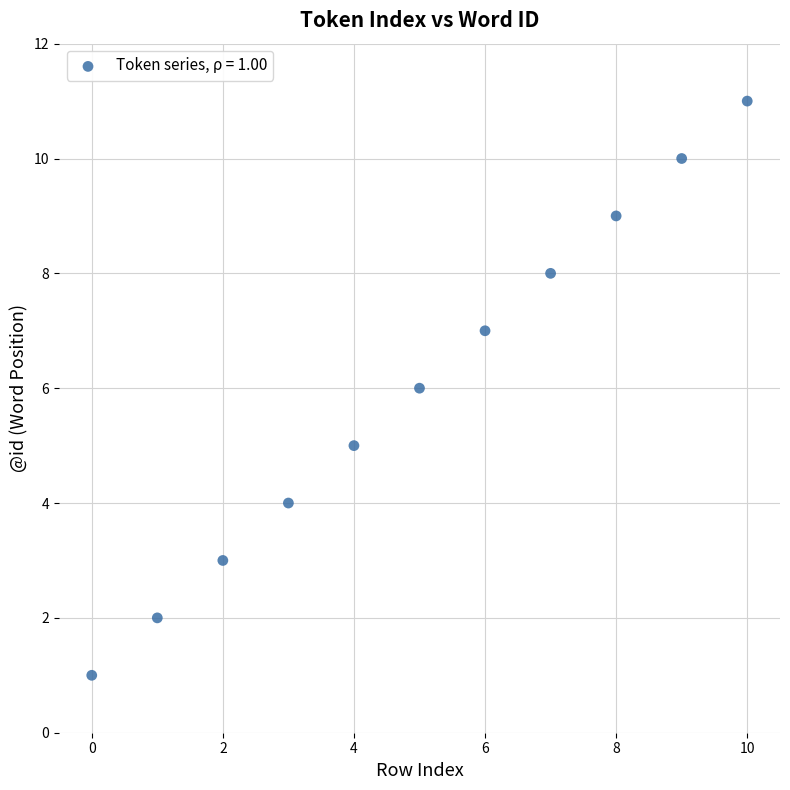

What is the average Y value?

6